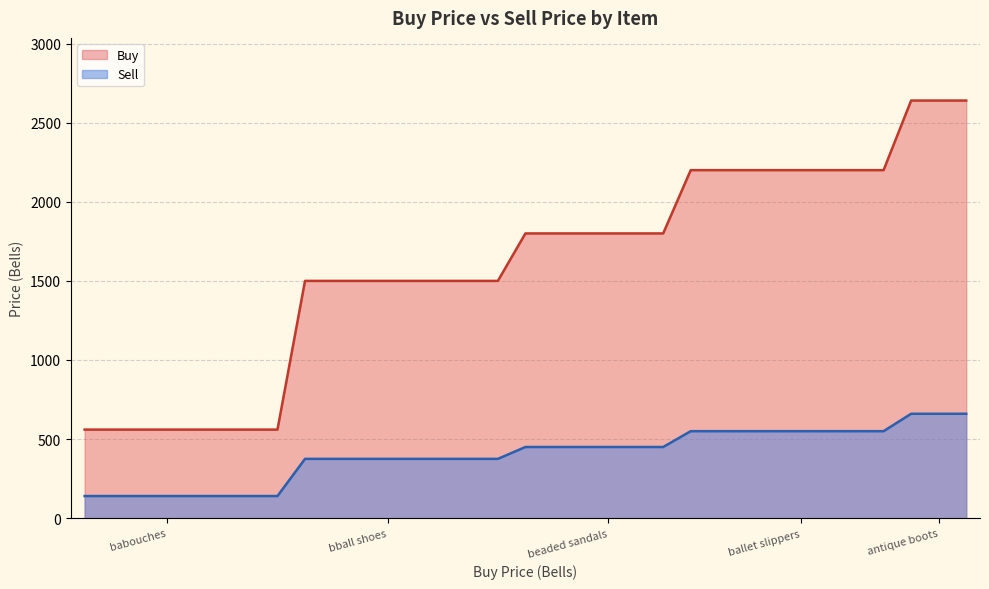

What is the label of the 21st point from the left?

beaded sandals (Green)